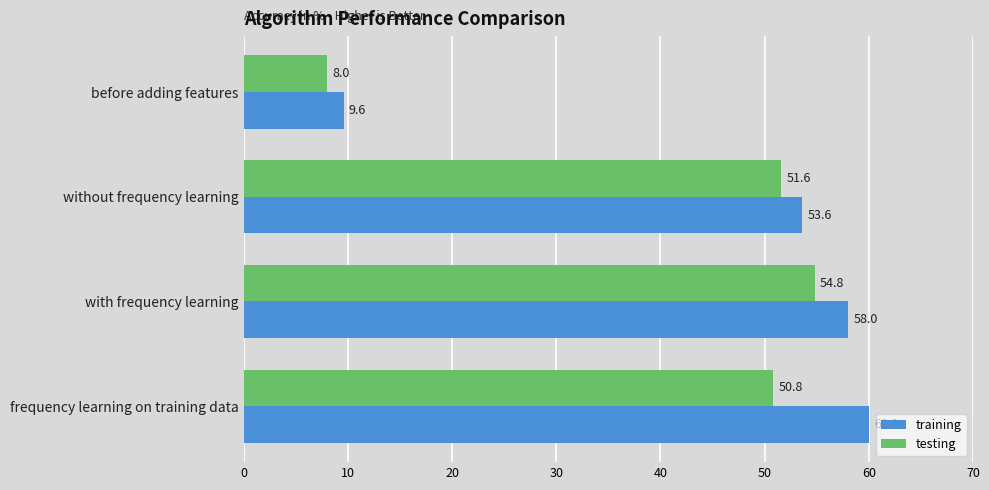

At which category is the sum across all series the highest?

with frequency learning